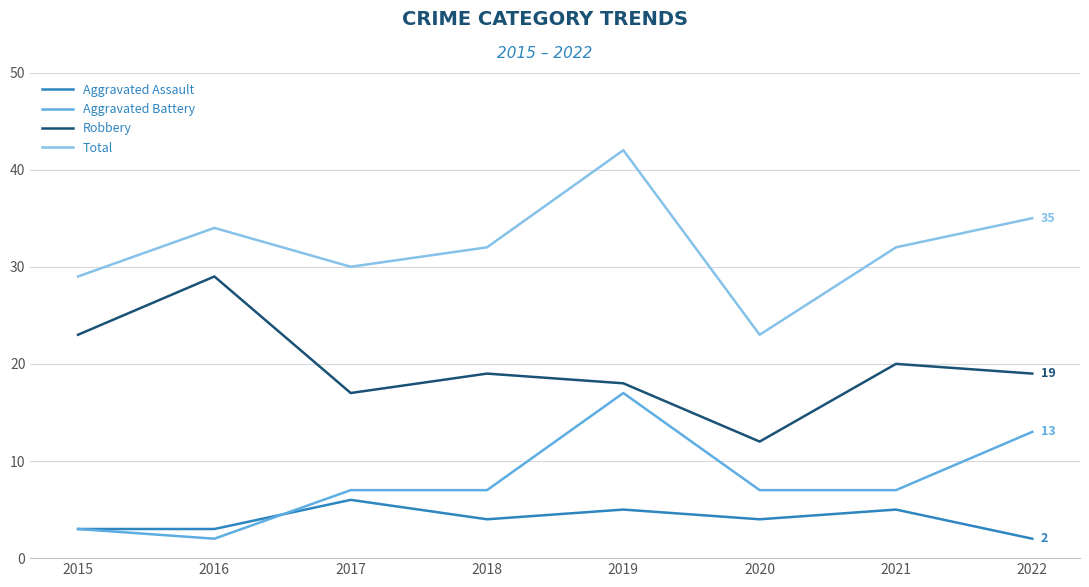

What is the total value across all series at 2021?

64